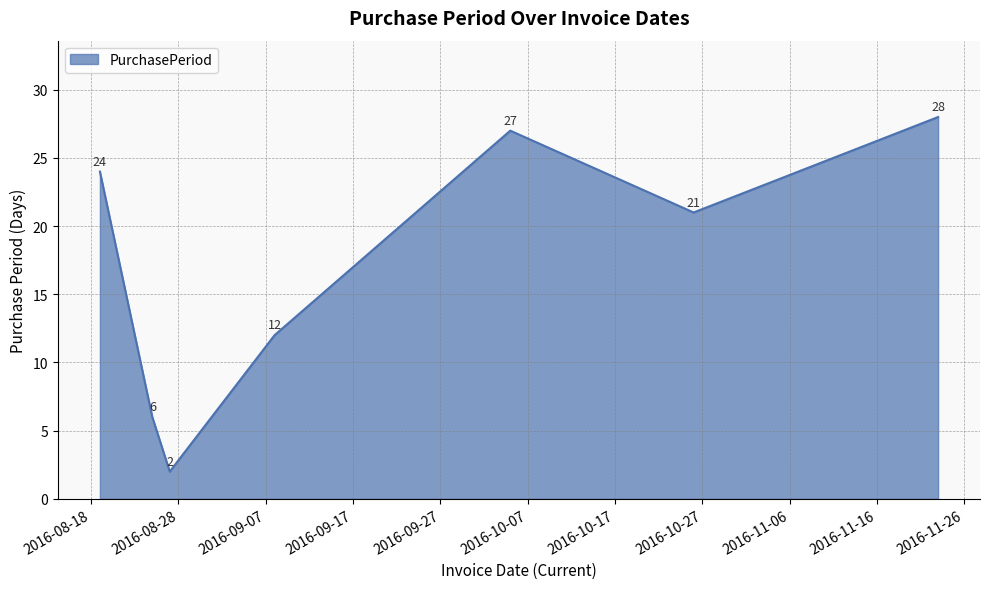

What is the maximum value shown in the chart?

28